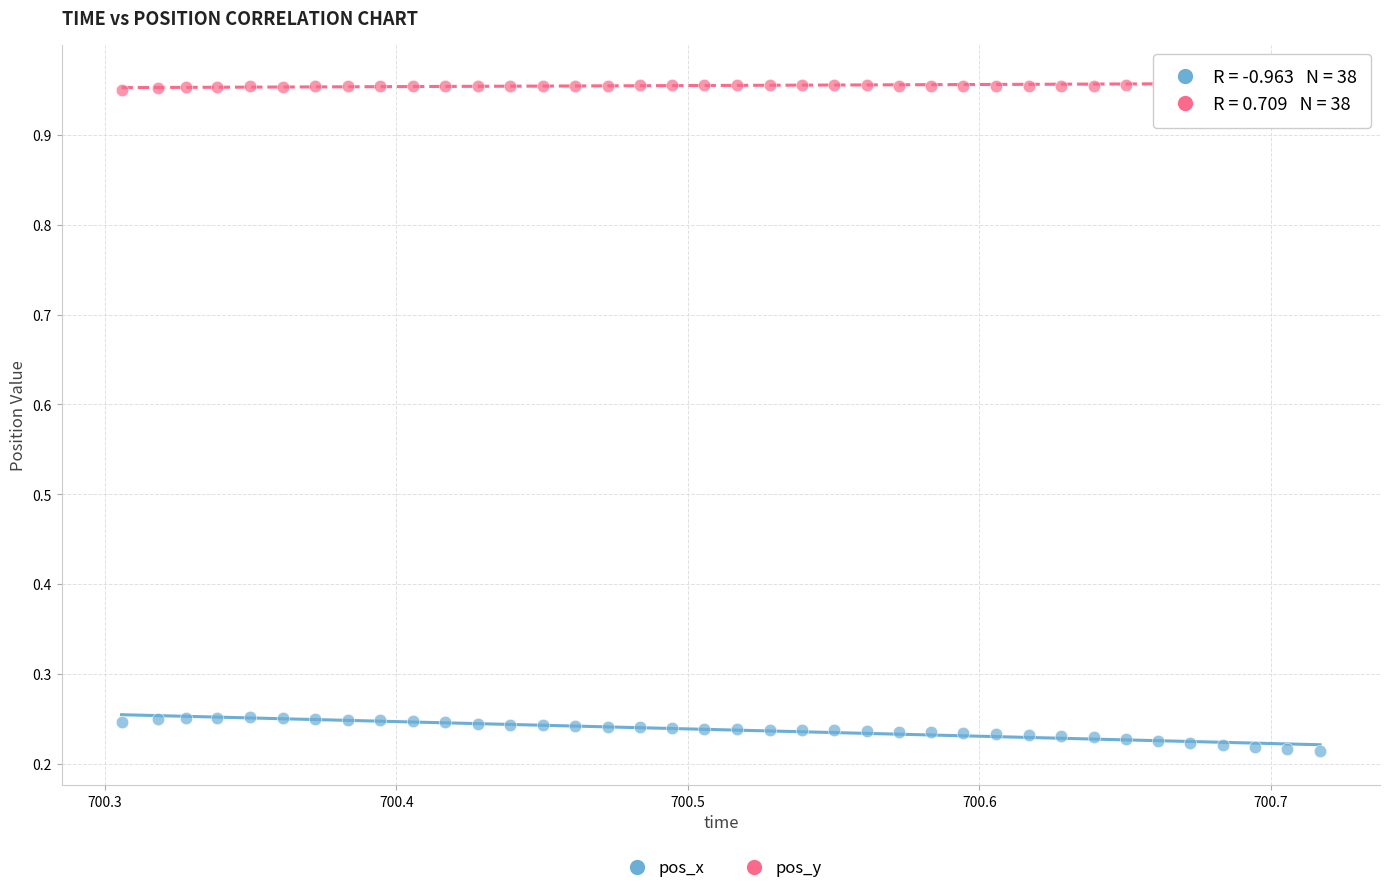

Across all data points, what is the range of X values (max minus min)?

0.4